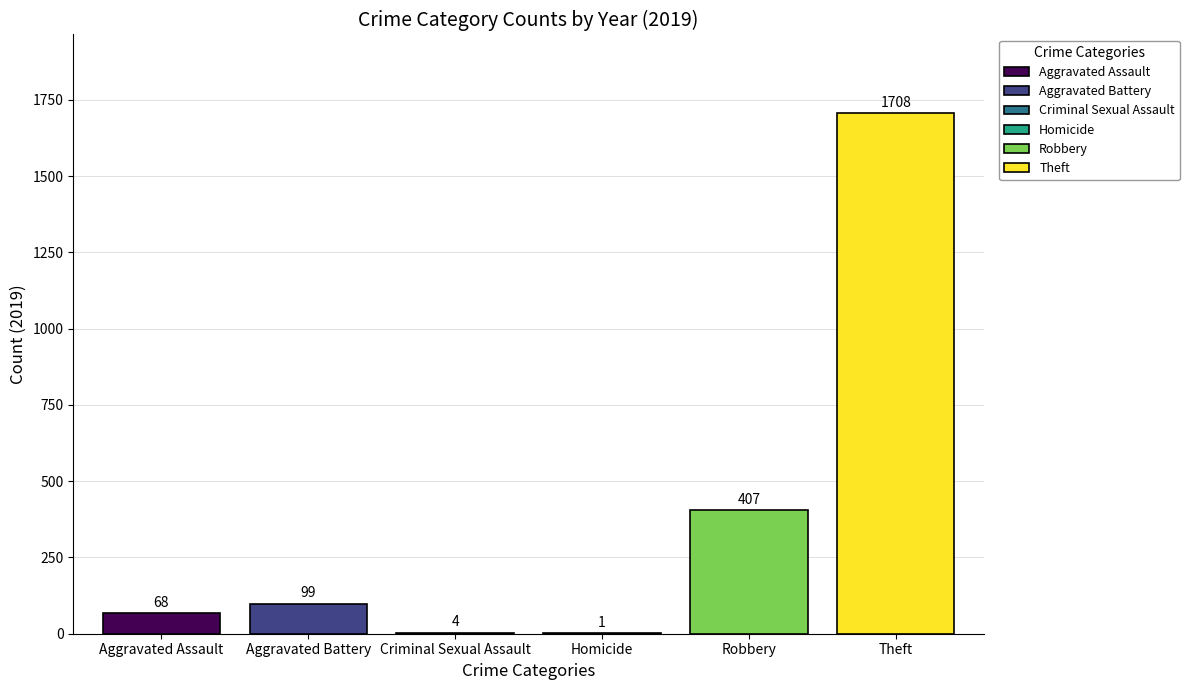

What is the highest value of the Aggravated Battery series?

99